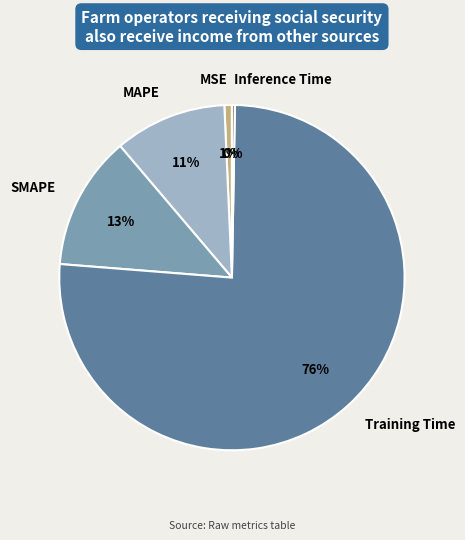

The SMAPE slice represents 13% of the pie. True or false?

True